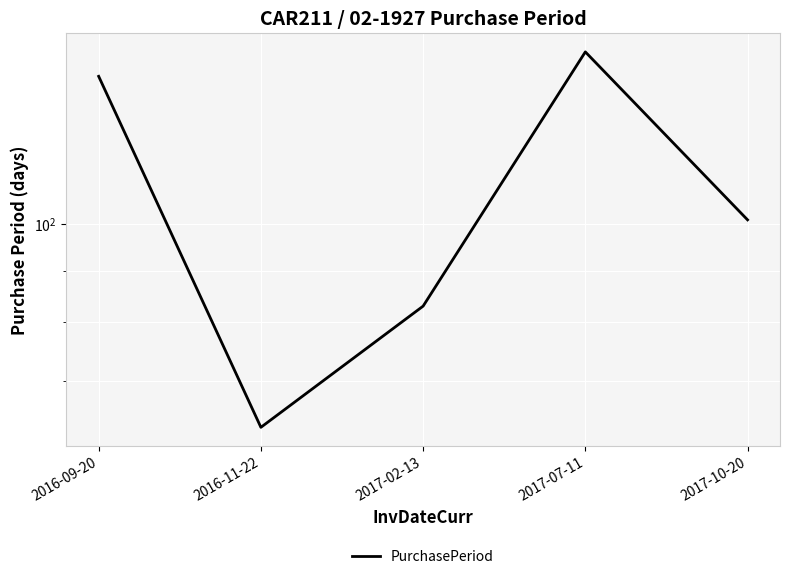

What is the average value?

107